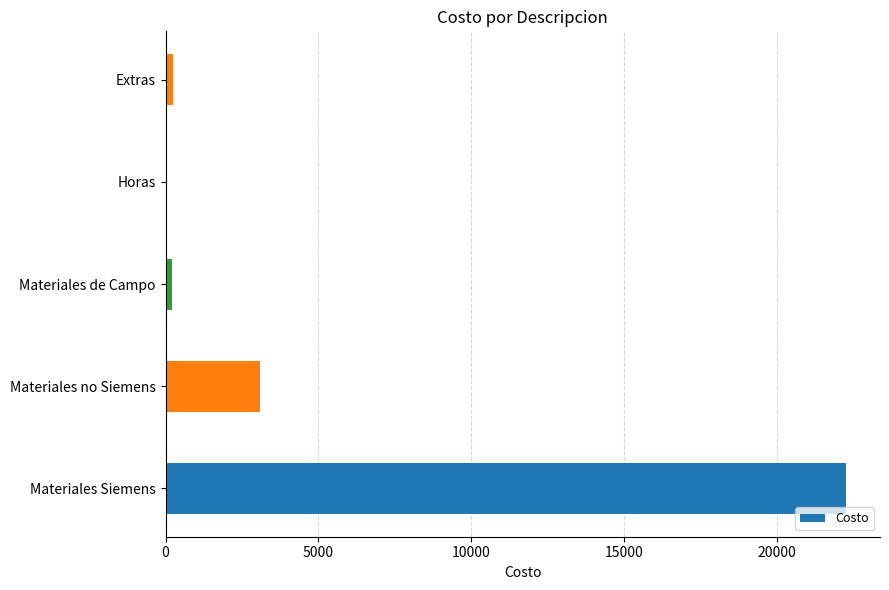

Which category has the highest value across all series?

Materiales Siemens